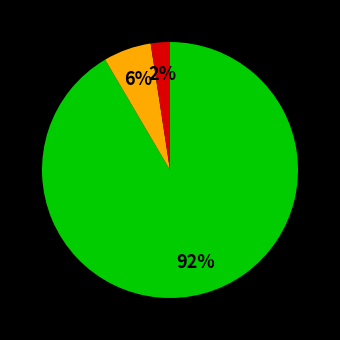

Does any single category account for the majority?

Yes